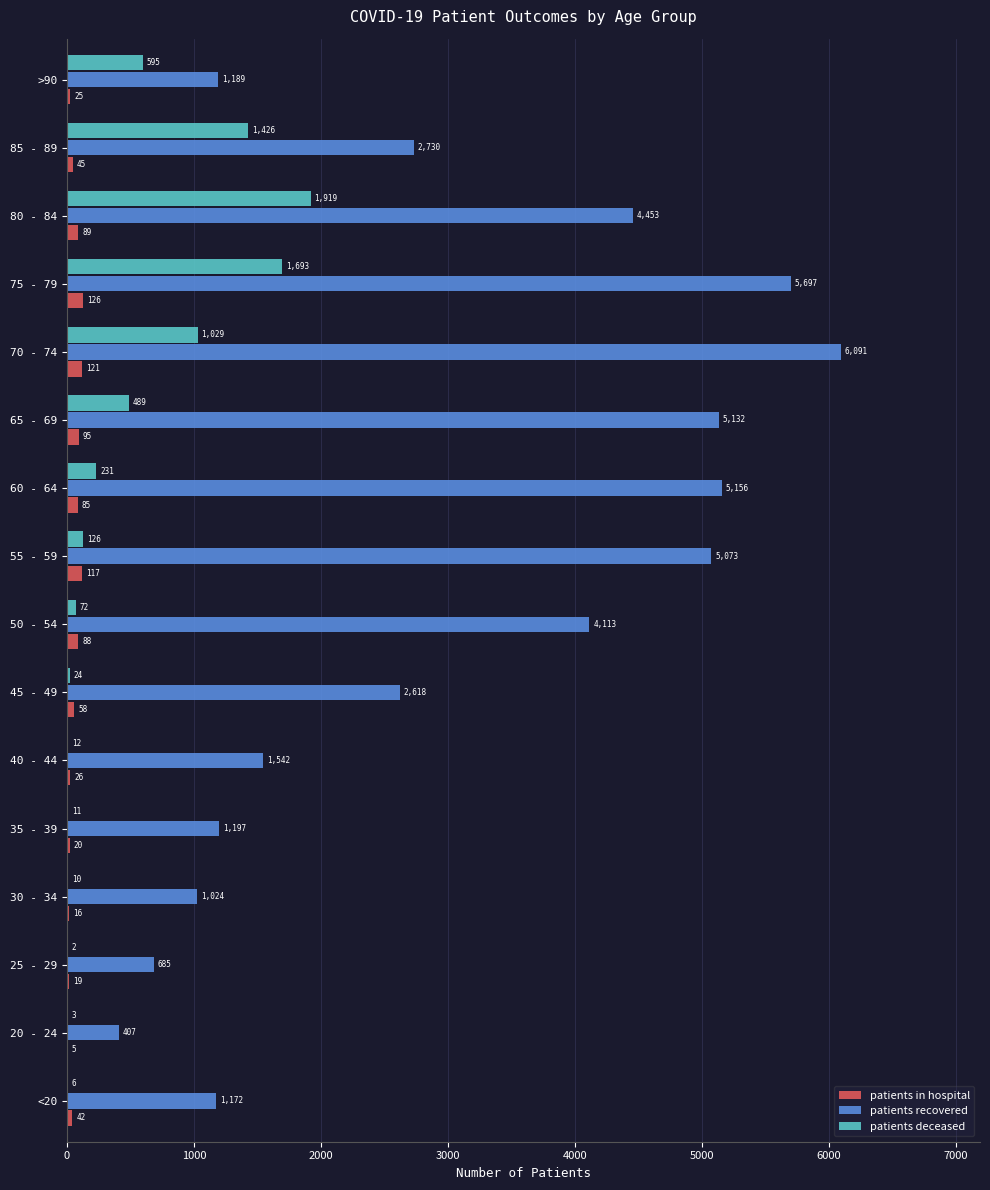

What is the sum of the patients in hospital values at 60 - 64 and 70 - 74?

206